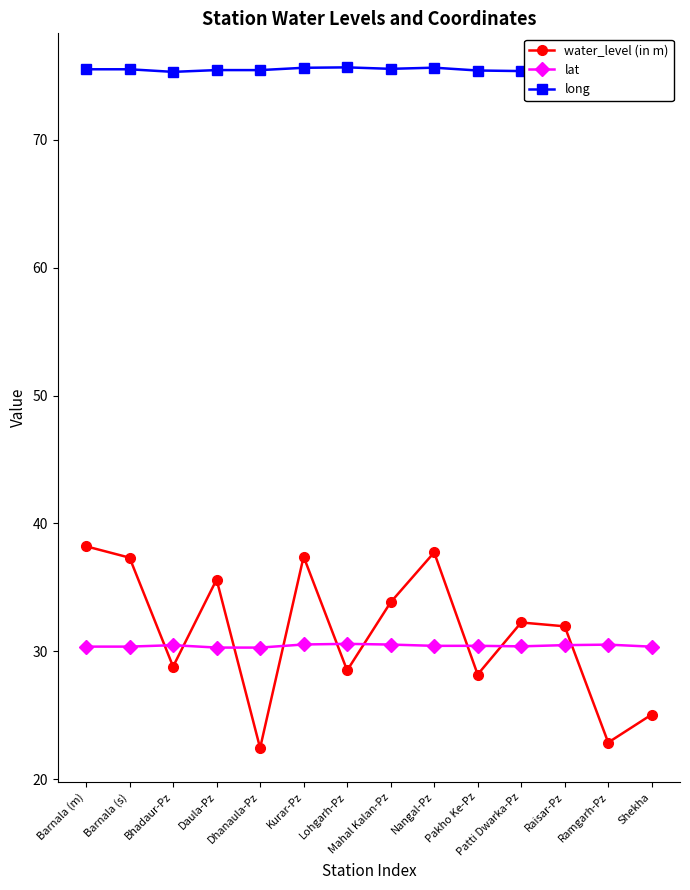

True or false: water_level (in m) and long intersect in this chart.

False